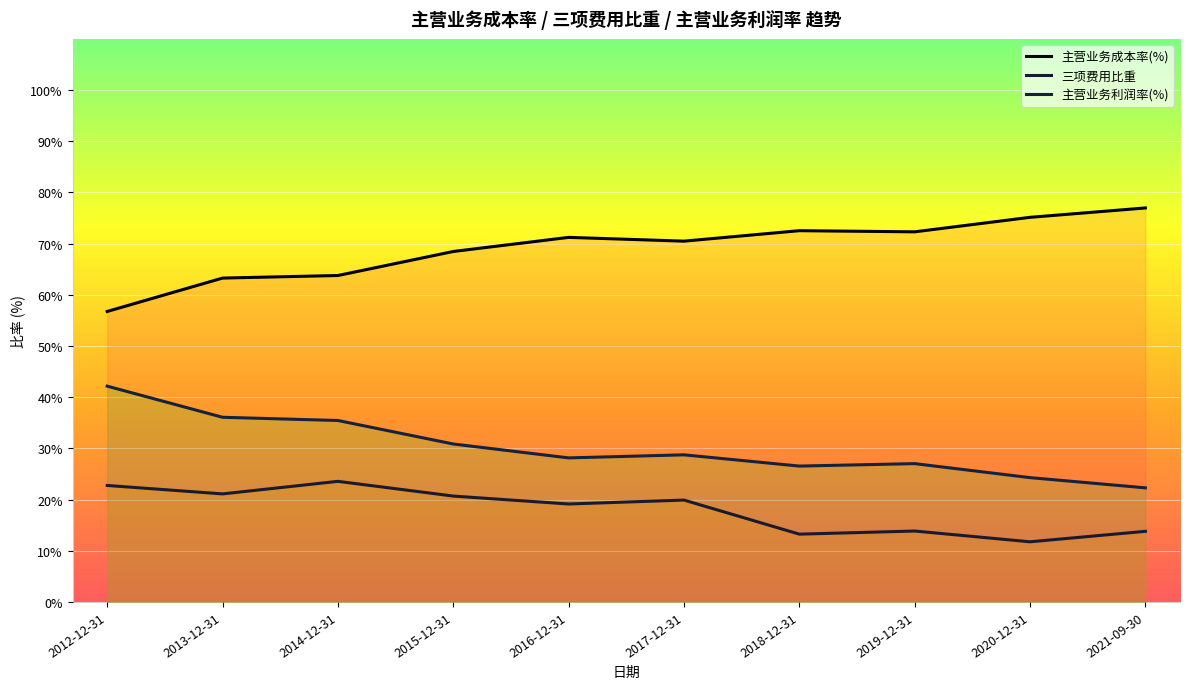

True or false: 主营业务成本率(%) and 三项费用比重 intersect in this chart.

False